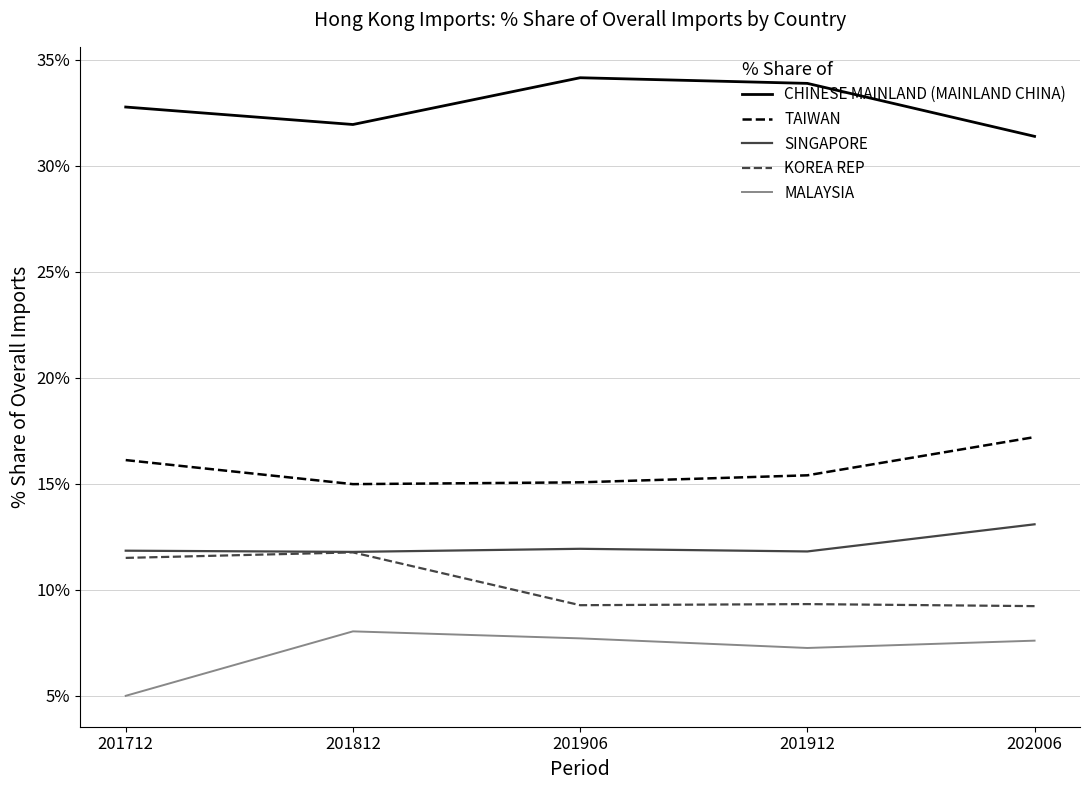

List the series in order of their peak value, highest first.

CHINESE MAINLAND (MAINLAND CHINA), TAIWAN, SINGAPORE, KOREA REP, MALAYSIA